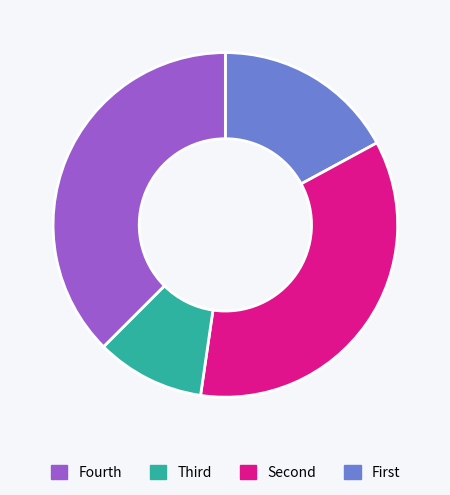

Does any single category account for the majority?

No